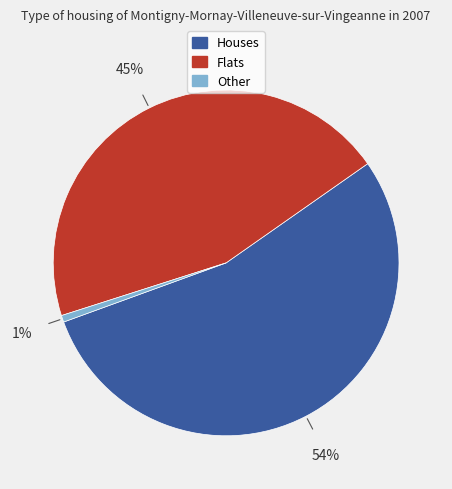

Does any single category account for the majority?

Yes